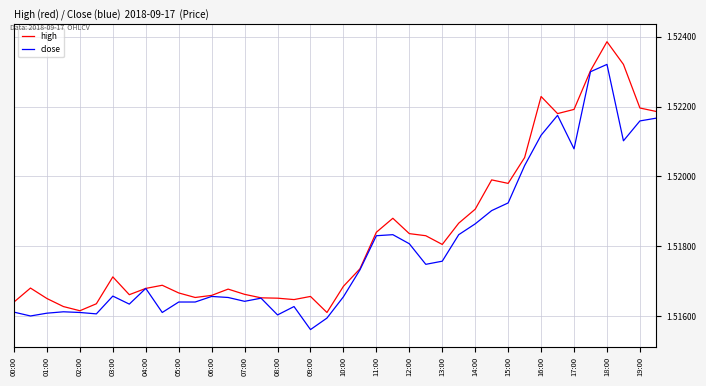

Rank the series by their average value, from highest to lowest.

high, close